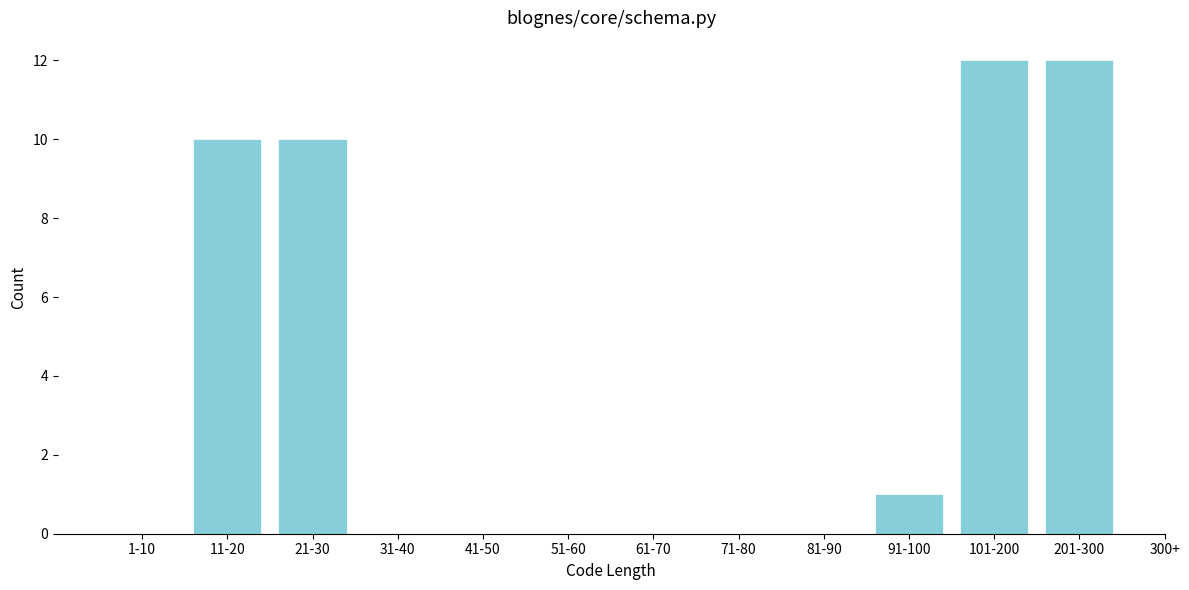

Reading right to left, transcribe all the data shown in this chart.

201-300=12	101-200=12	91-100=1	81-90=0	71-80=0	61-70=0	51-60=0	41-50=0	31-40=0	21-30=10	11-20=10	1-10=0